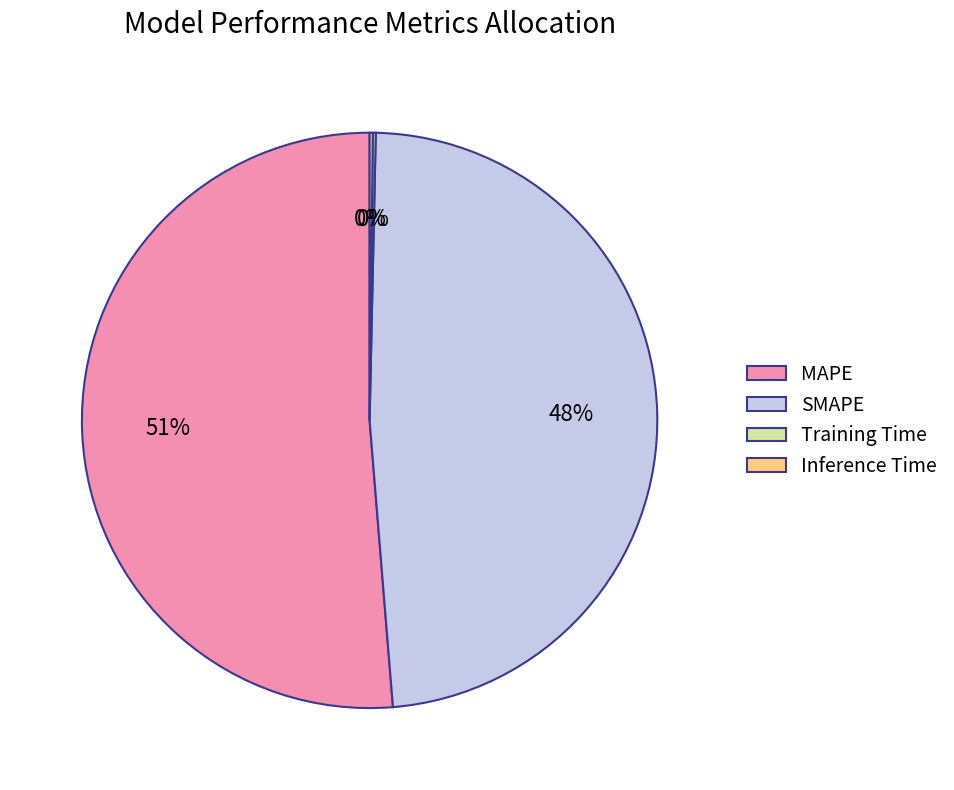

What is the majority slice?

MAPE